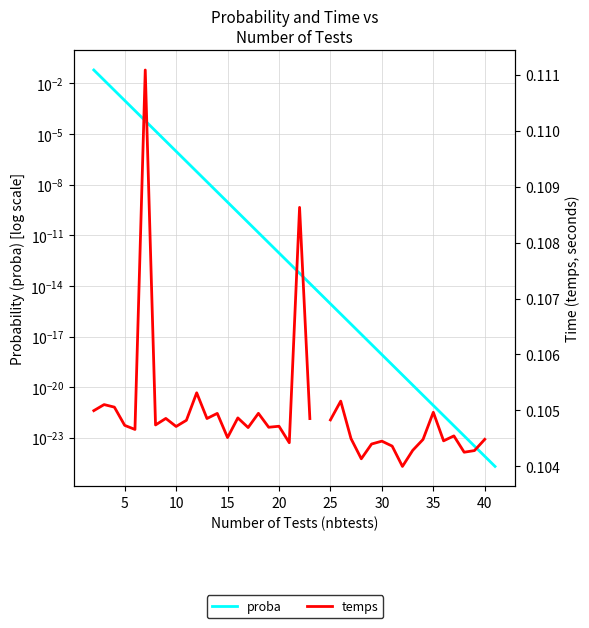

Is the value of proba at 35 greater than the value of temps at 34?

No